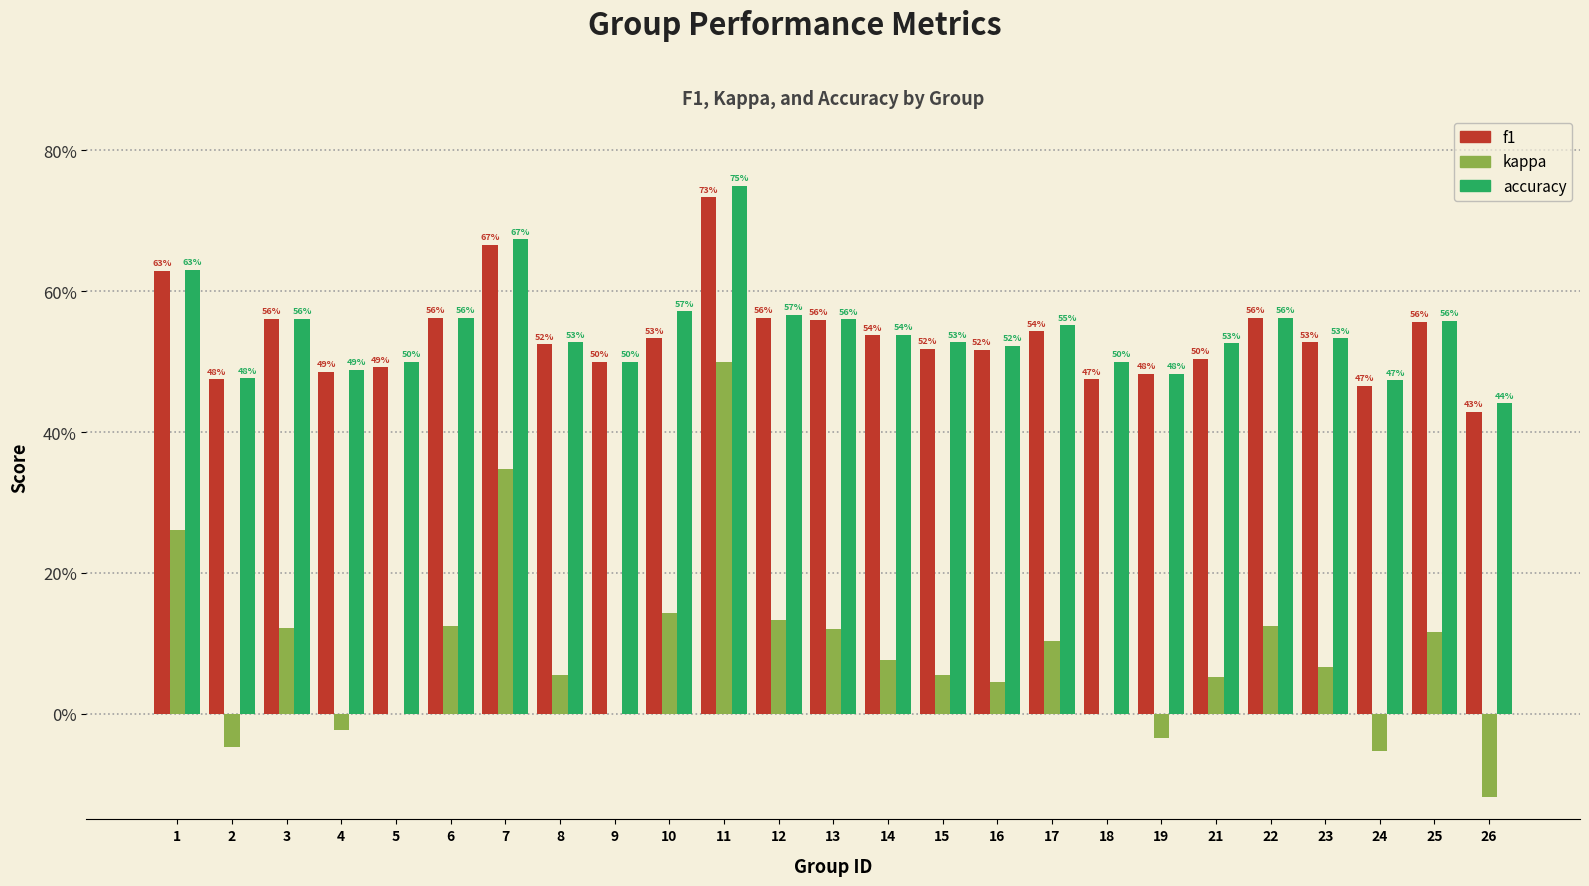

How many f1 values are between 0 and 1?

25